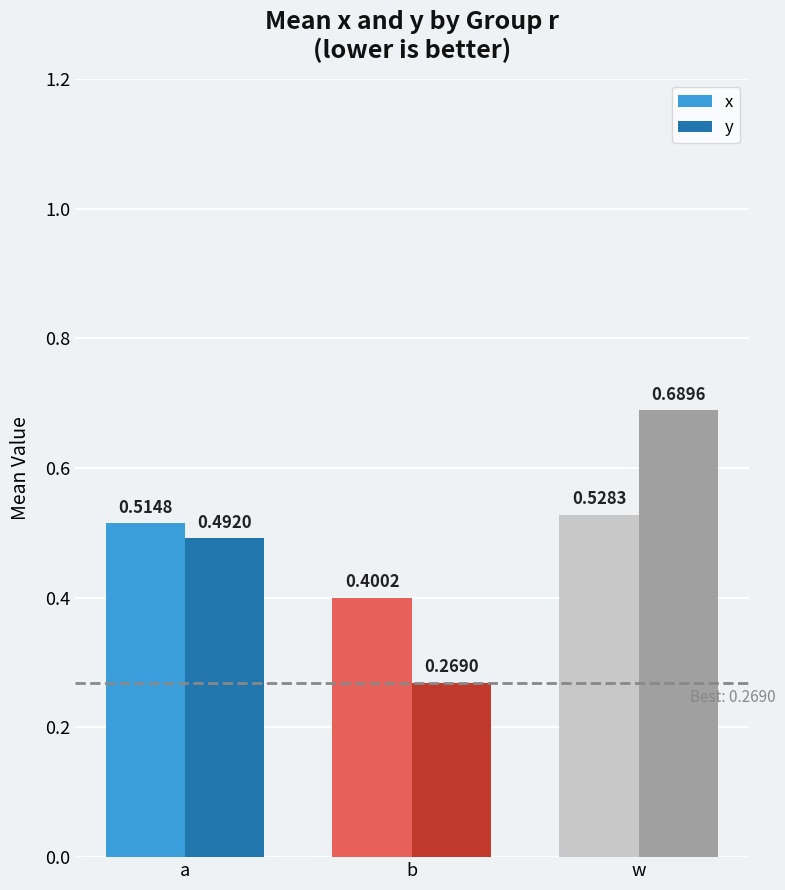

At which label does x reach its minimum?

b